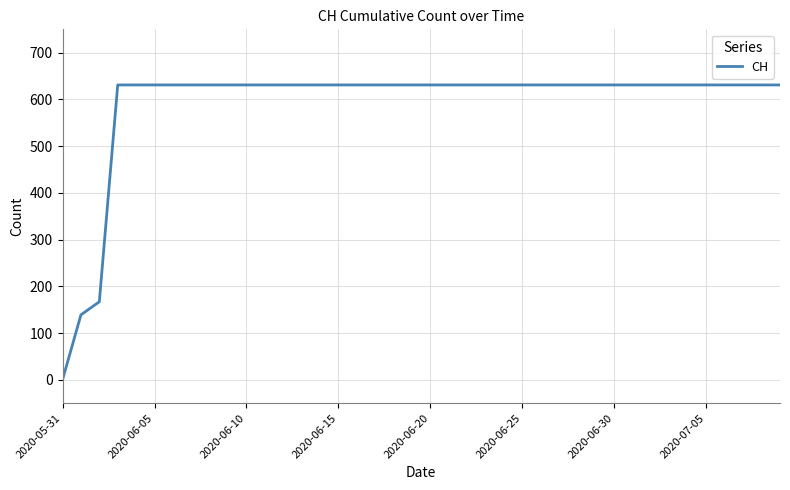

What is the difference between the maximum and minimum values?

631